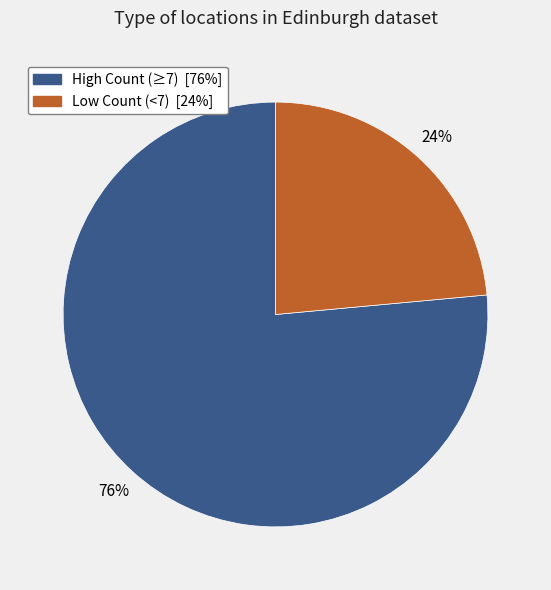

To the nearest percent, what is the average slice percentage?

50%